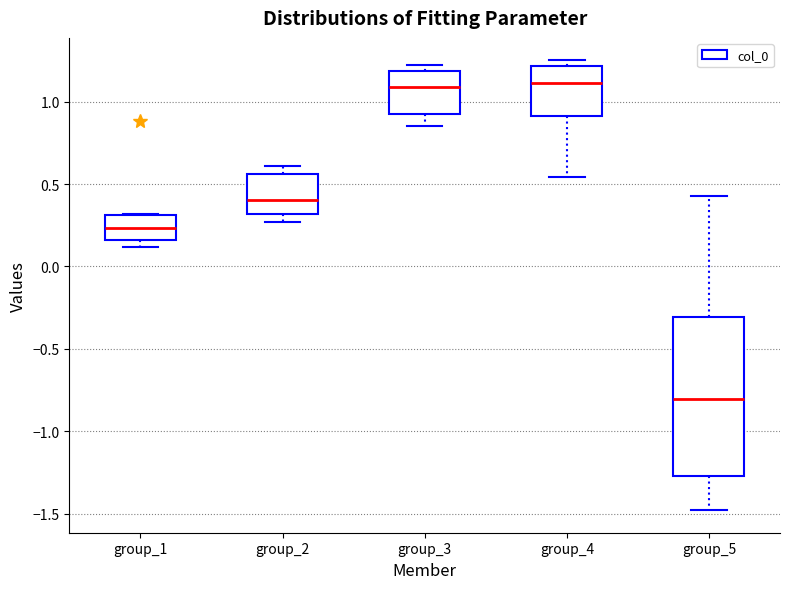

Reading left to right, transcribe this box plot: for each box, give where its median line is, the range the box spans, and where its two whiskers end, as read against the y-axis. The values are not printed on the chart, so give them approximately, as read against the axis.

group_1: median 0.25, box 0.15 to 0.30, whiskers 0.10 to 0.30
group_2: median 0.40, box 0.30 to 0.55, whiskers 0.25 to 0.60
group_3: median 1.10, box 0.90 to 1.20, whiskers 0.85 to 1.20 (just above the box's upper edge)
group_4: median 1.10, box 0.90 to 1.20, whiskers 0.55 to 1.25
group_5: median -0.80, box -1.25 to -0.30, whiskers -1.50 to 0.45